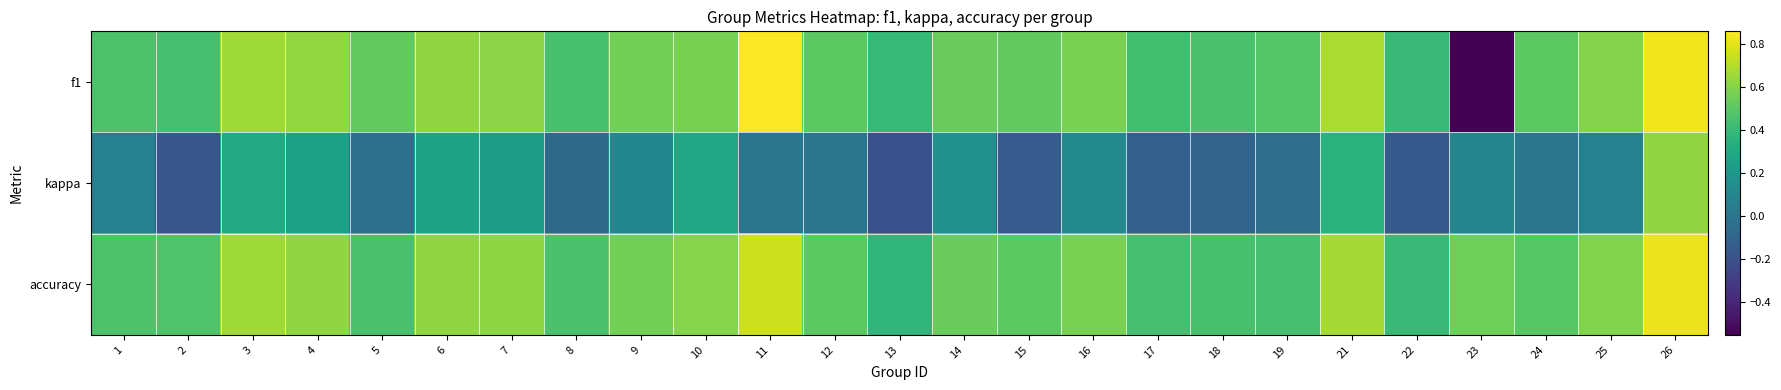

What is the minimum value shown in the chart?

-0.6